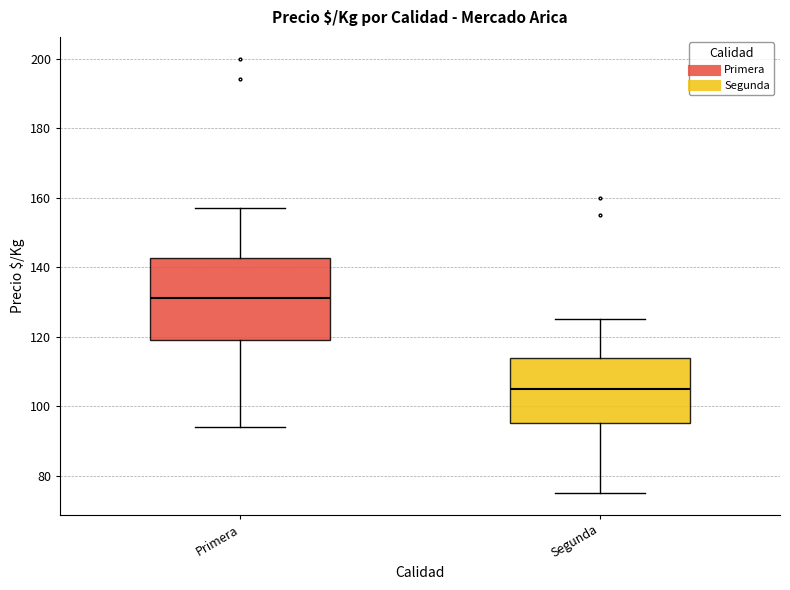

Reading left to right, transcribe this box plot: for each box, give where its median line is, the range the box spans, and where its two whiskers end, as read against the y-axis. The values are not printed on the chart, so give them approximately, as read against the axis.

Primera: median 132, box 120 to 142, whiskers 94 to 158
Segunda: median 106, box 96 to 114, whiskers 76 to 126